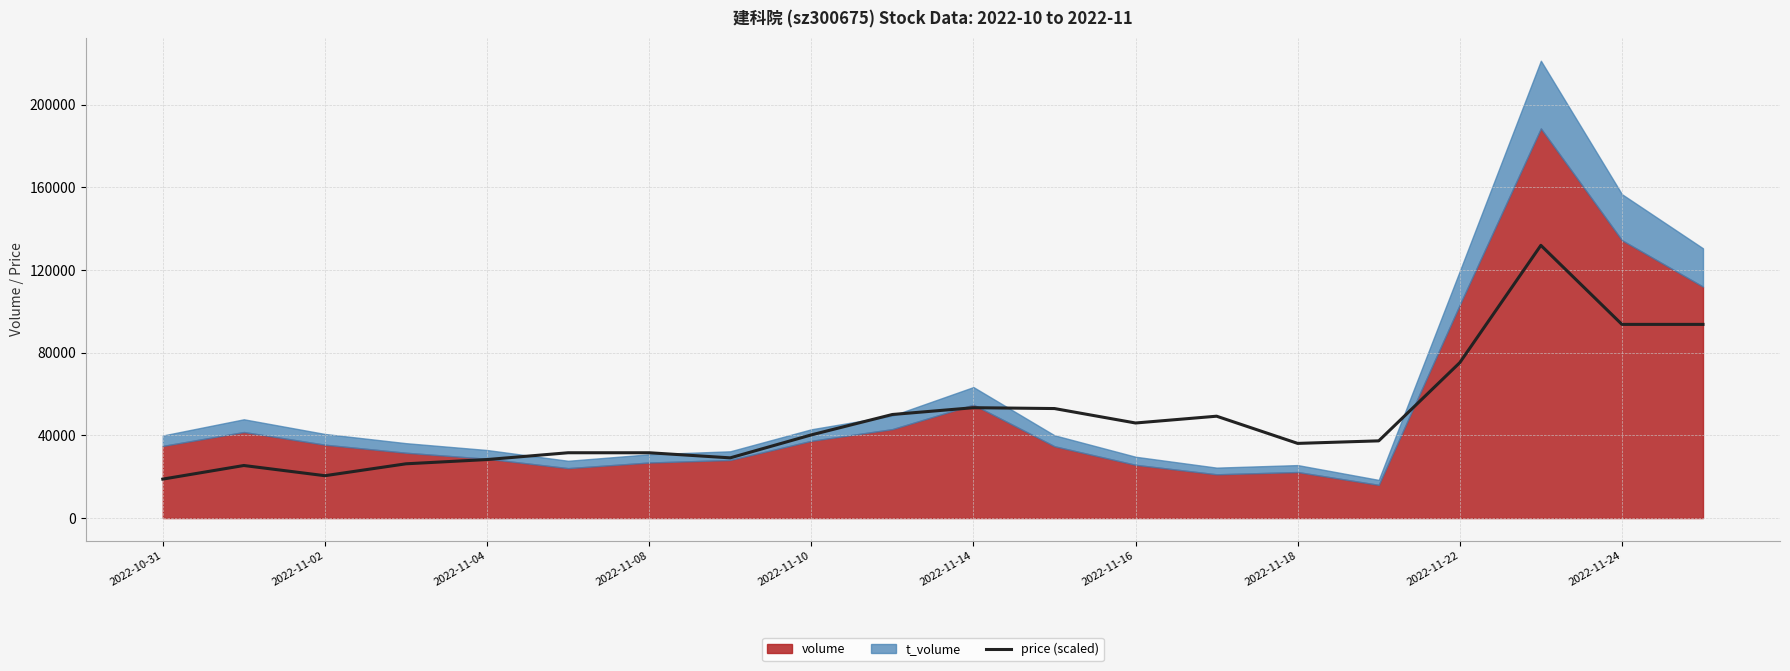

What is the lowest value of the price (scaled) series?

18855.7